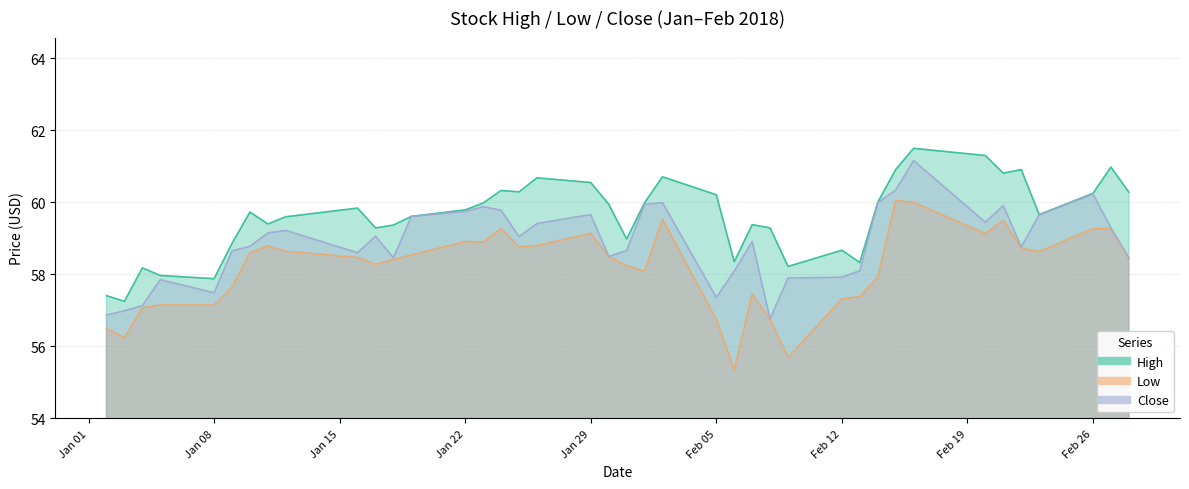

At which category does Close reach its first local valley?

Jan 08